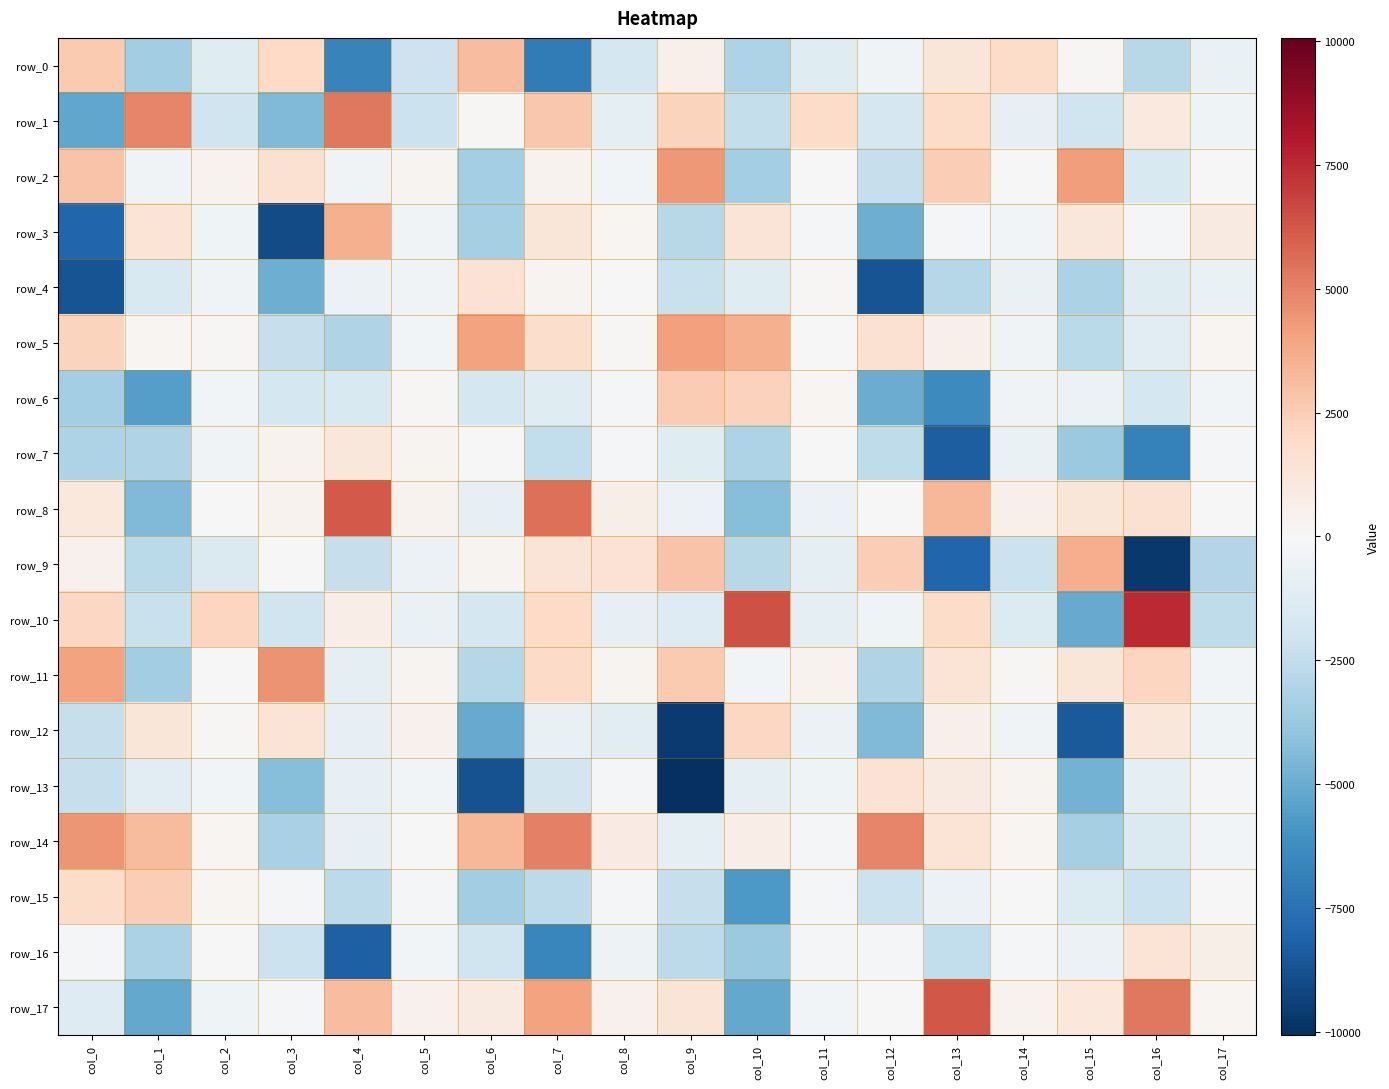

At which category is the sum across all series the highest?

col_7